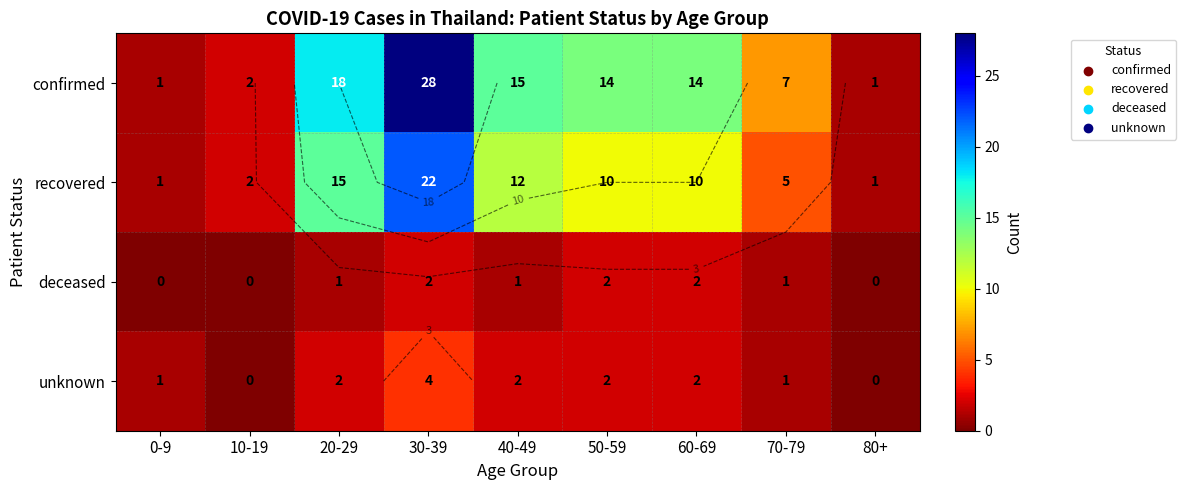

How many distinct data groups are displayed?

4